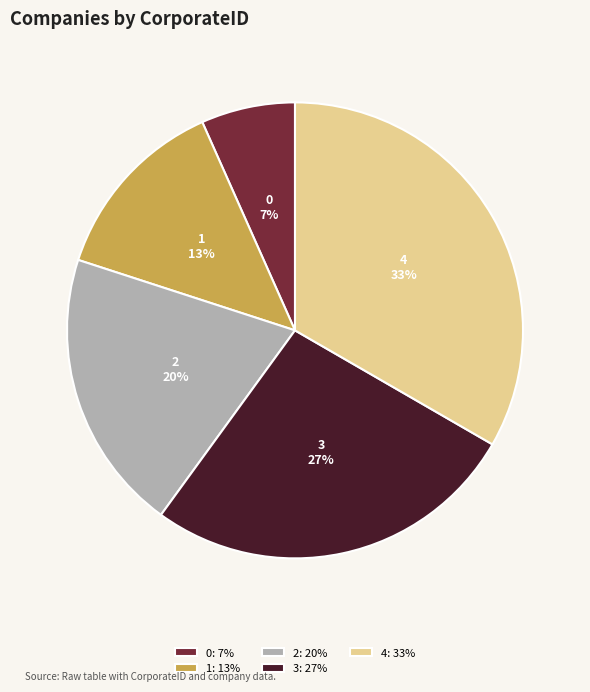

Which slice is the largest?

4